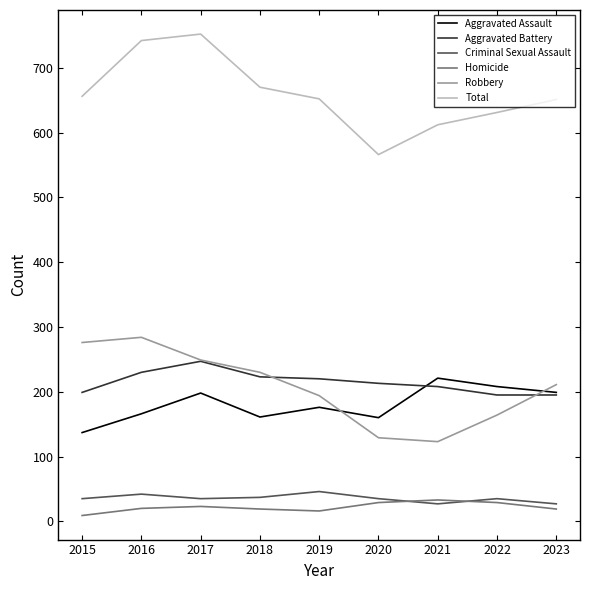

How many values in the Criminal Sexual Assault series are below 35?

2